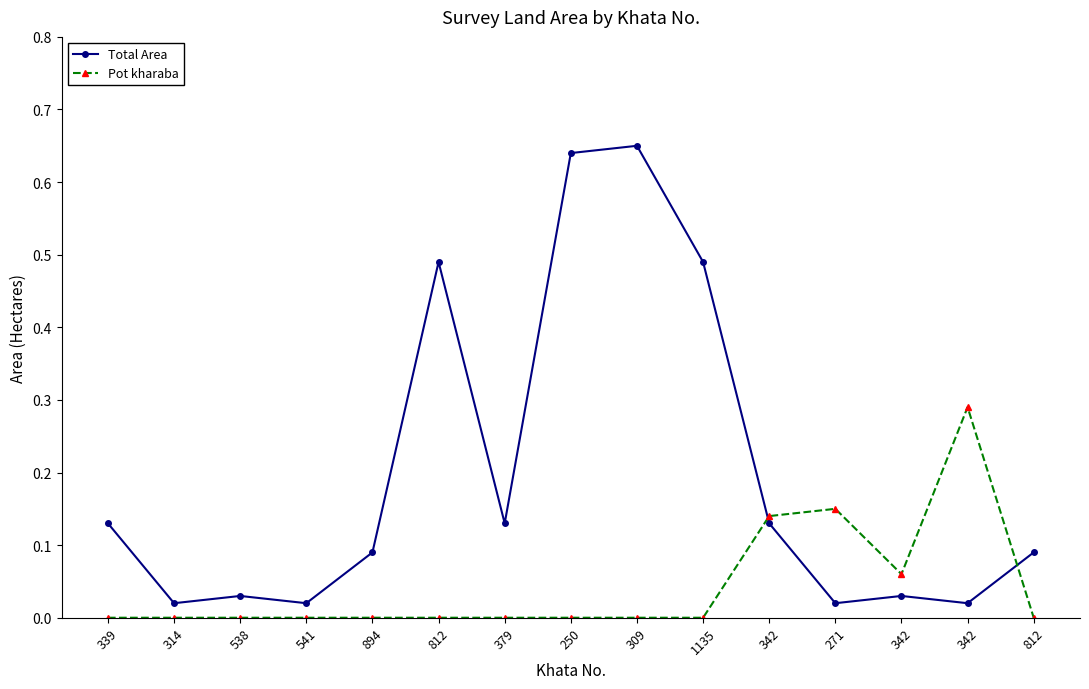

At how many categories does at least one series exceed 0?

15